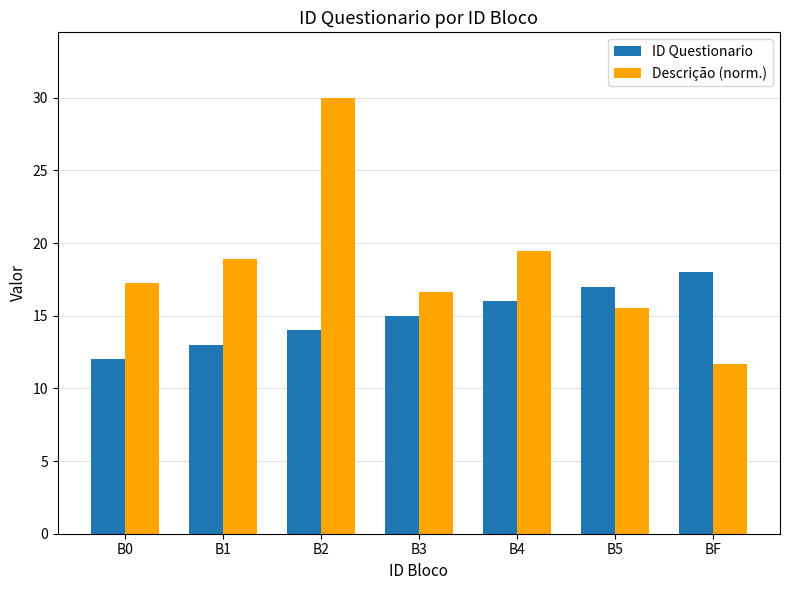

How many data points does each series have?

7